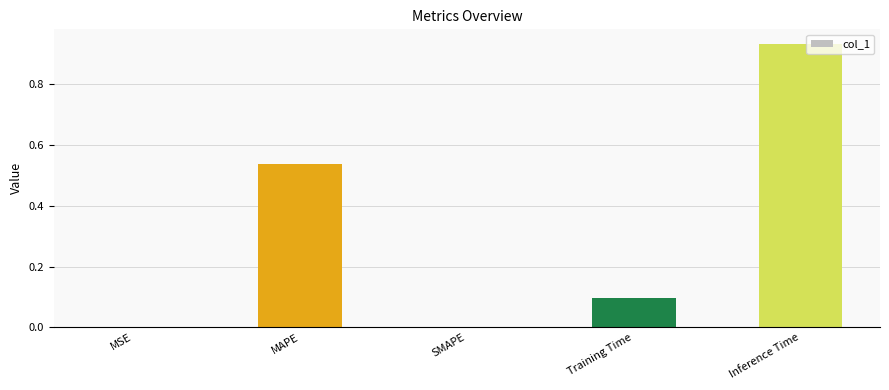

What is the sum of all values?

1.6